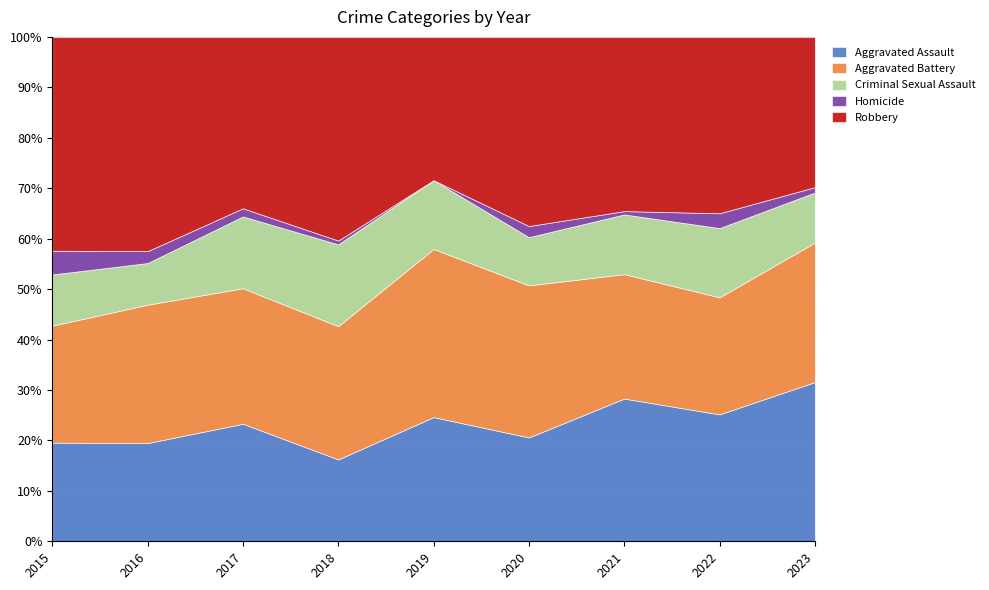

At which category does the chart reach its minimum across all series?

2019